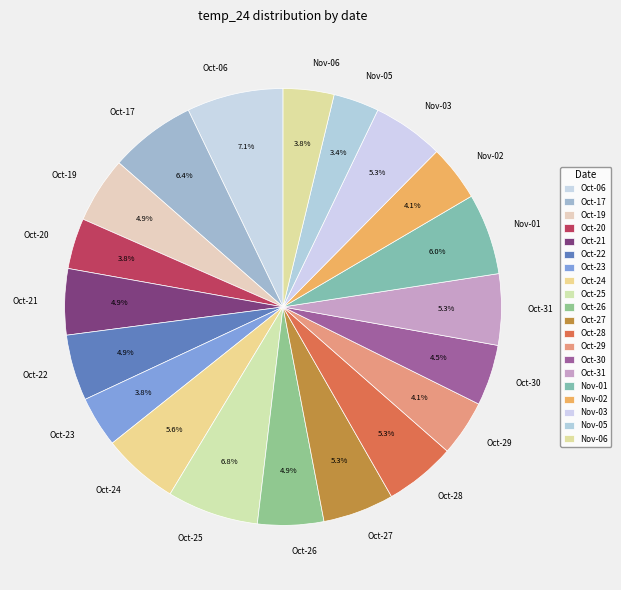

Count the number of slices in the pie.

20